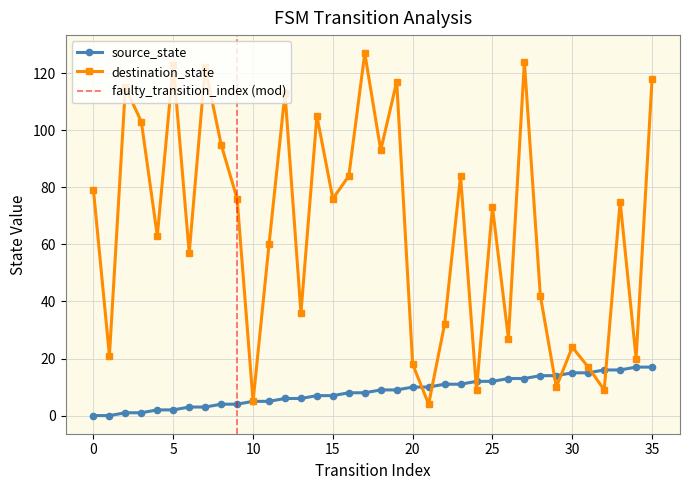

What is the greatest value displayed?

127